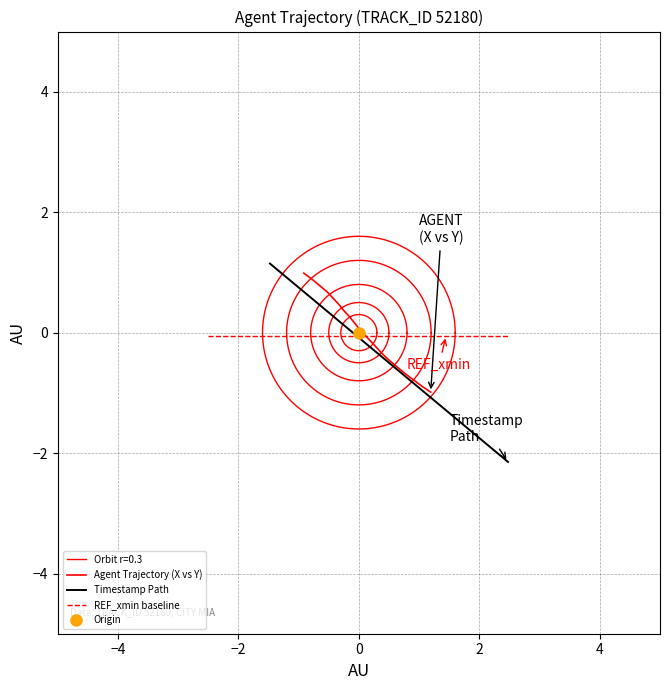

Does the chart have visible grid lines?

Yes